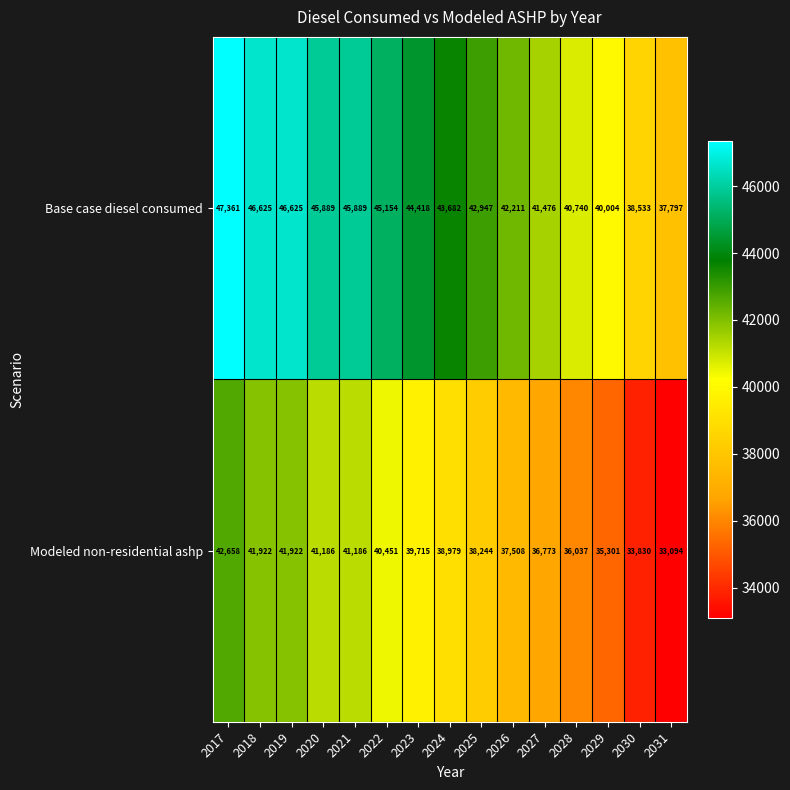

Which category has the lowest value across all series?

2031